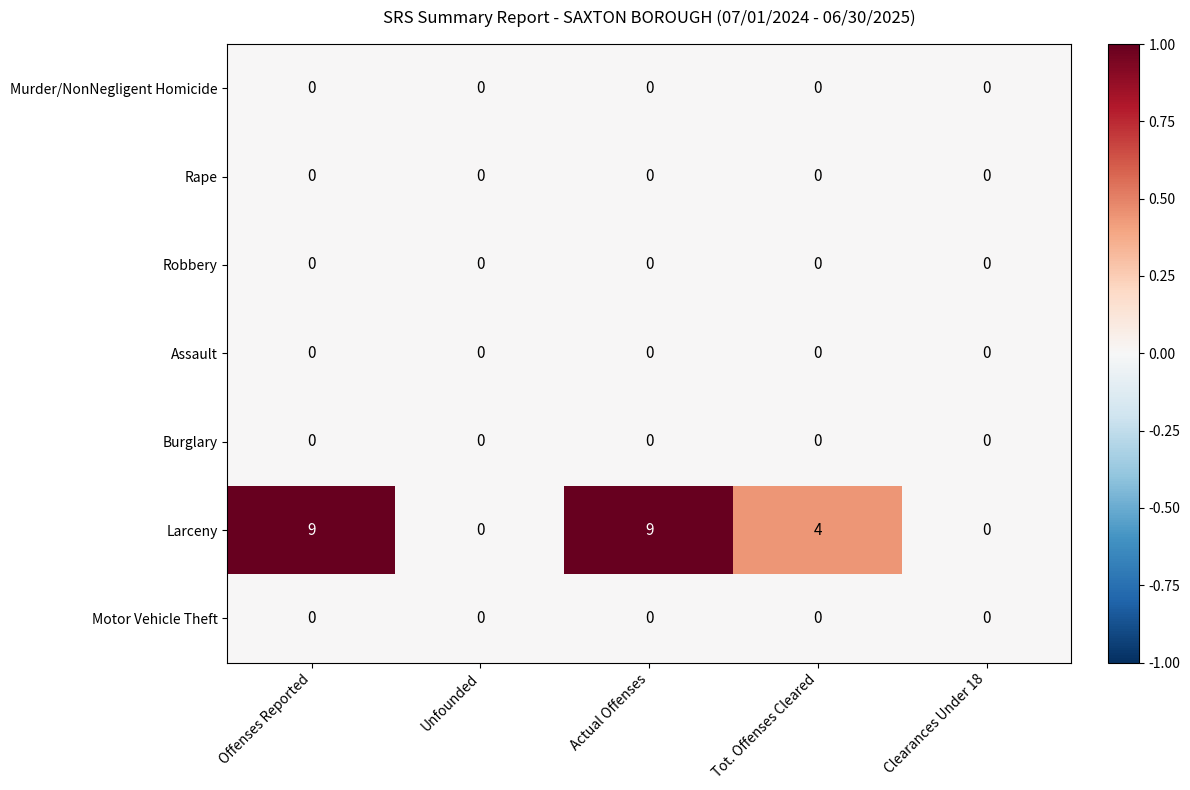

What is the total value across all series at Actual Offenses?

9